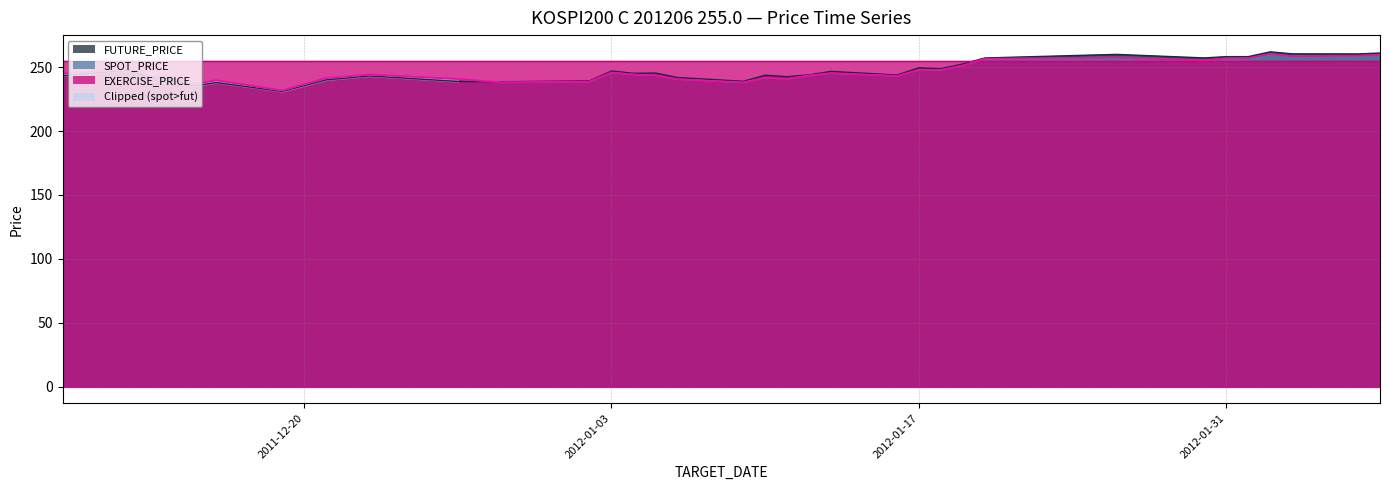

Rank the categories by FUTURE_PRICE value from highest to lowest.

2012-02-02, 2012-02-07, 2012-02-03, 2012-02-06, 2012-01-26, 2012-01-25, 2012-01-31, 2012-02-01, 2012-01-30, 2012-01-20, 2012-01-19, 2012-01-17, 2012-01-18, 2011-12-12, 2012-01-03, 2012-01-13, 2012-01-05, 2012-01-04, 2012-01-12, 2012-01-16, 2012-01-10, 2011-12-09, 2011-12-23, 2012-01-11, 2012-01-06, 2011-12-13, 2011-12-14, 2011-12-21, 2012-01-02, 2012-01-09, 2011-12-27, 2011-12-29, 2011-12-16, 2011-12-15, 2011-12-19